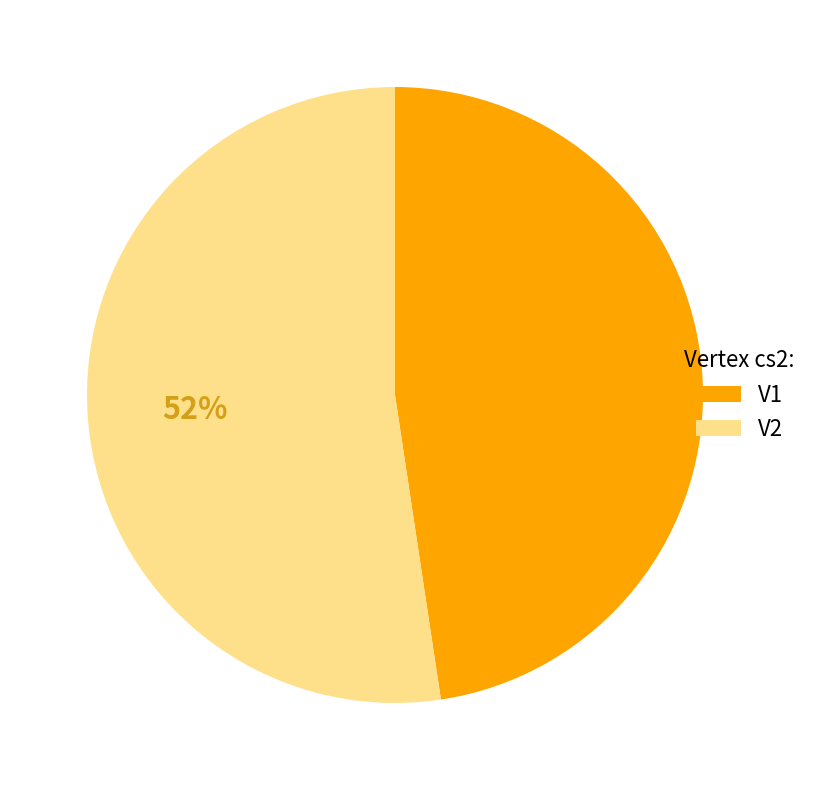

What is the ratio of the value at V2 to the value at V1?

1.1